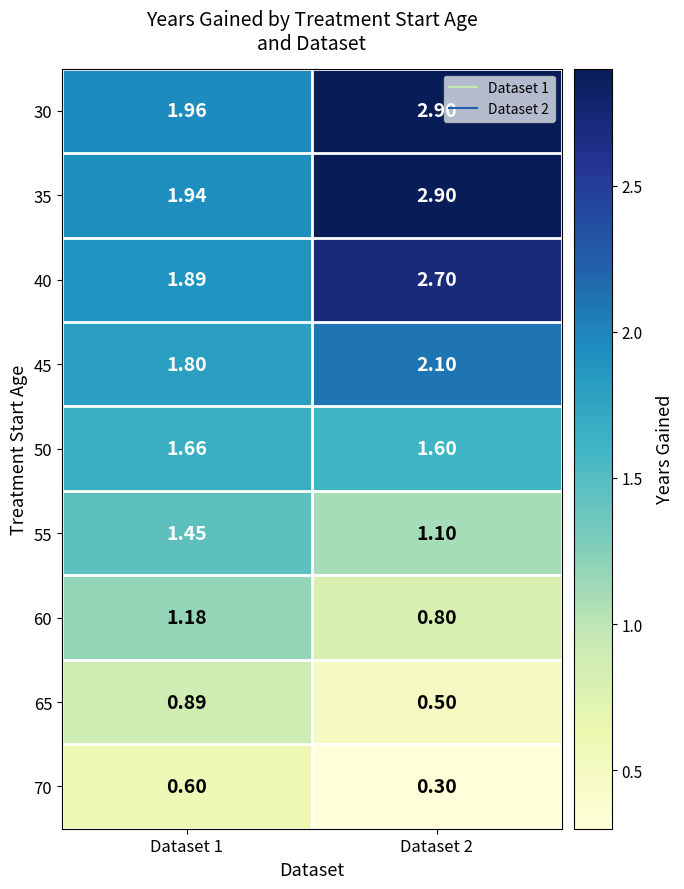

Is the value of 70 at Dataset 2 greater than the value of 45 at Dataset 1?

No